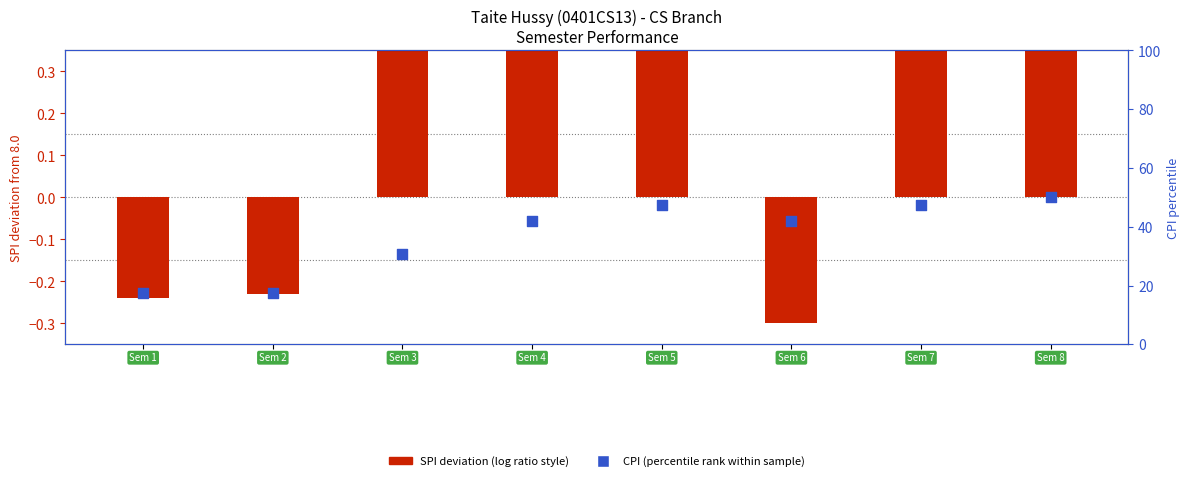

What is the ratio of the value at 1 to the value at 5?

0.4